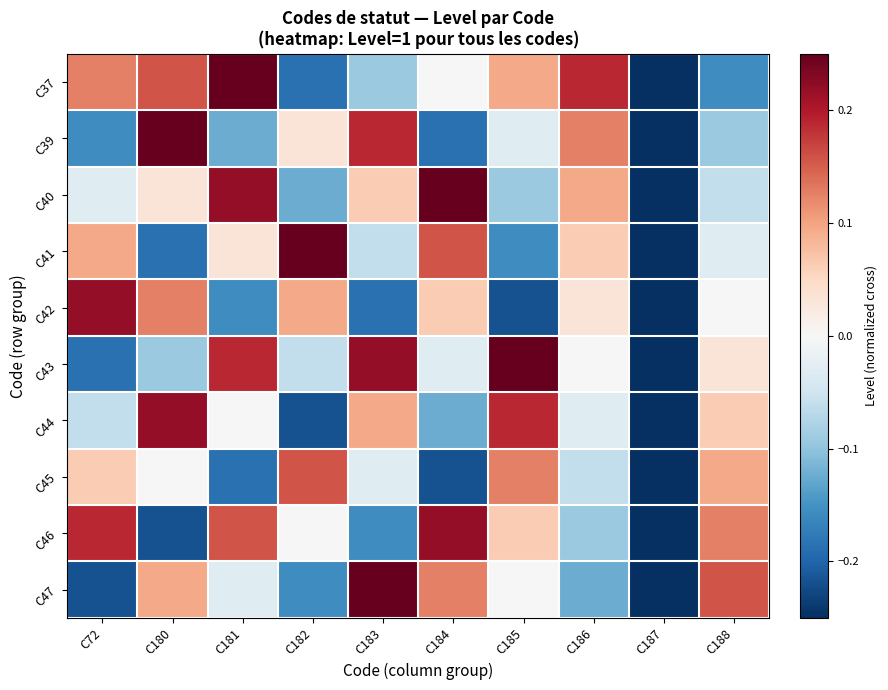

What is the difference between the highest and lowest values at C183?

0.4